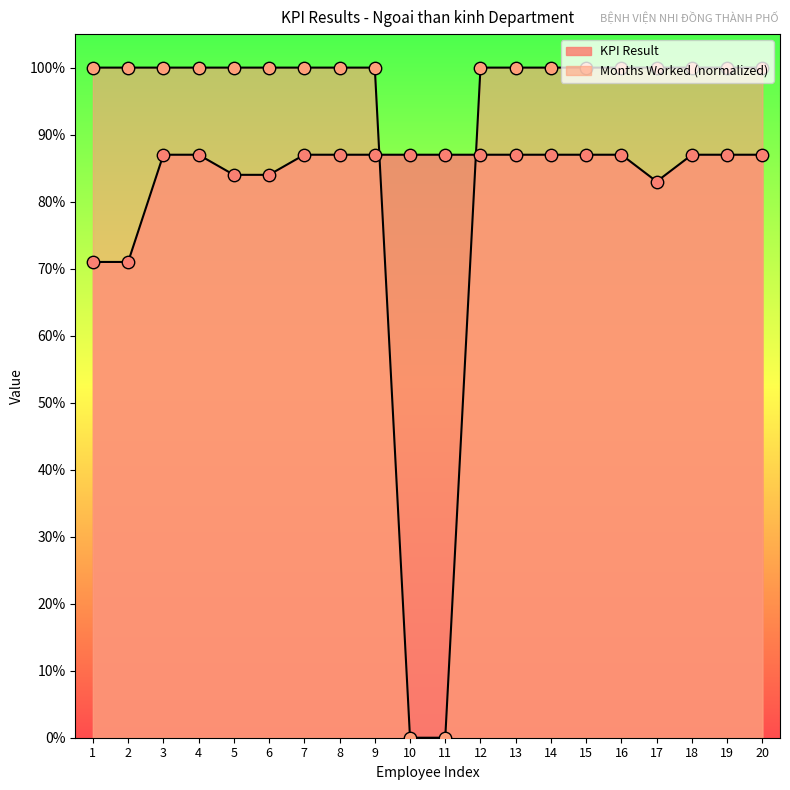

At how many categories does at least one series exceed 0?

20